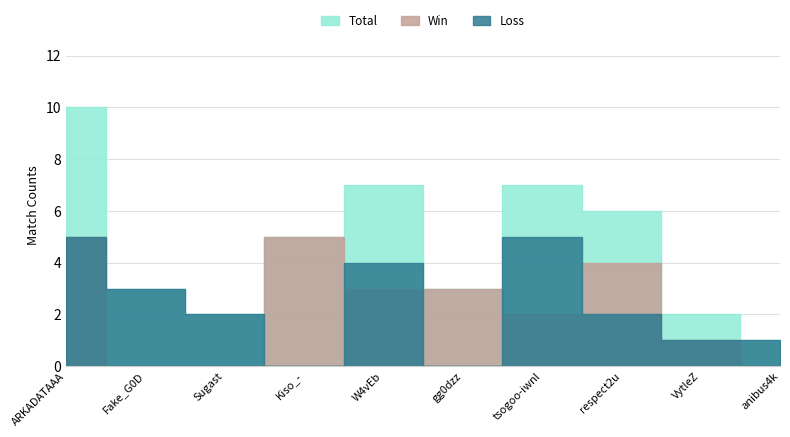

What is the maximum value shown in the chart?

10